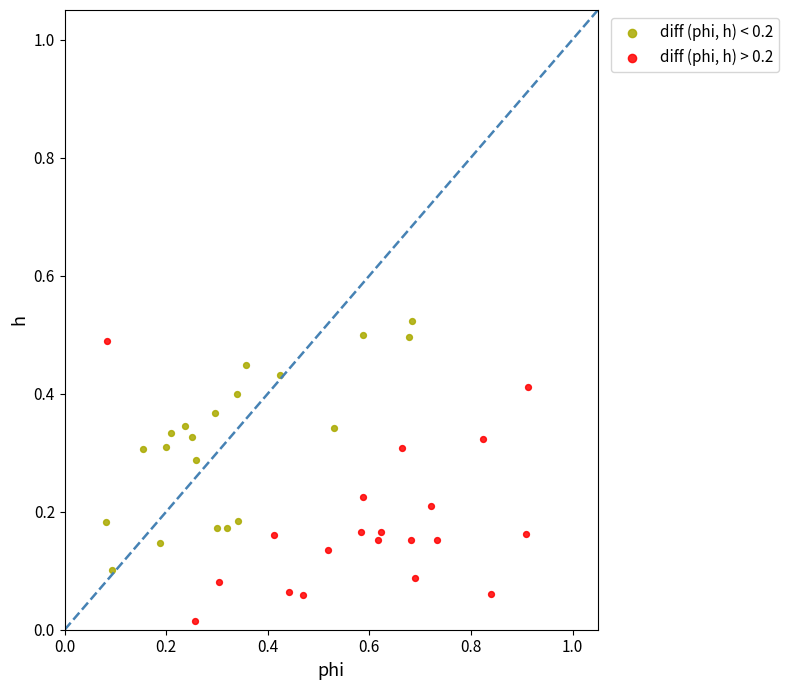

What are all the series names shown in the legend?

diff (phi, h) < 0.2, diff (phi, h) > 0.2